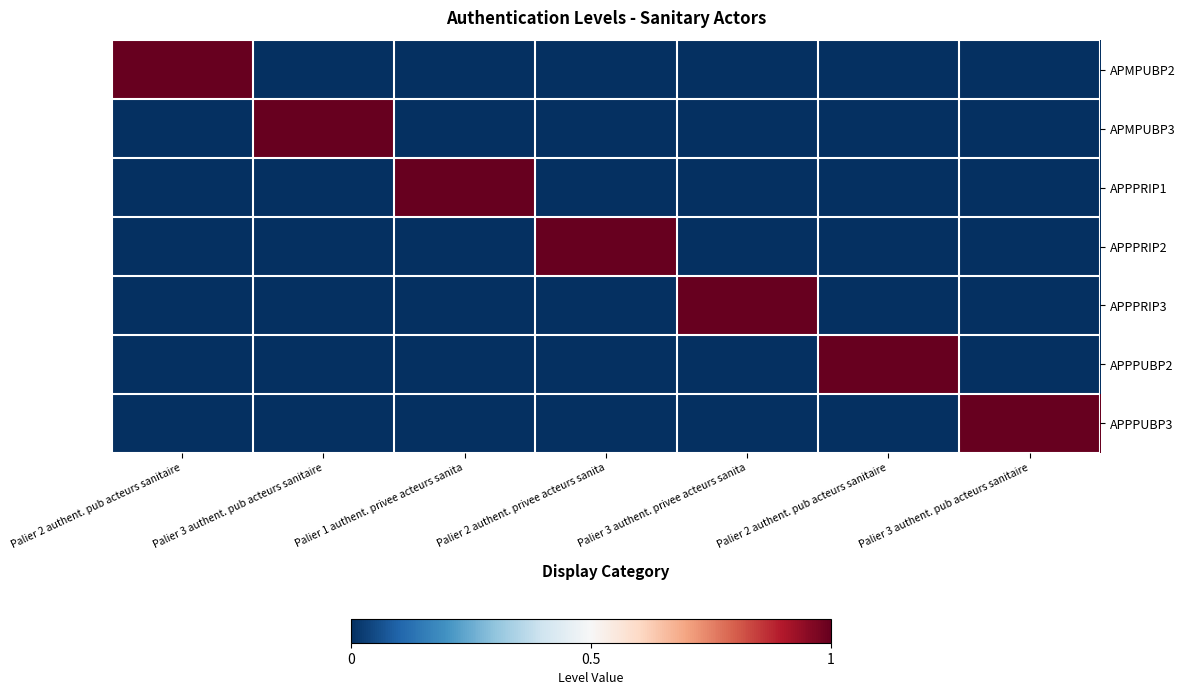

Which label corresponds to the smallest value in the chart?

Palier 3 authent. pub acteurs sanitaire